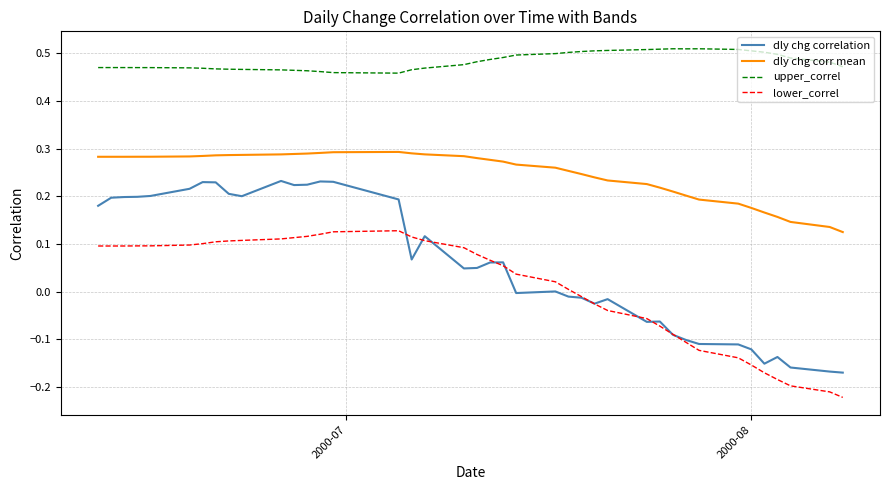

How many upper_correl values are between 0 and 1?

40